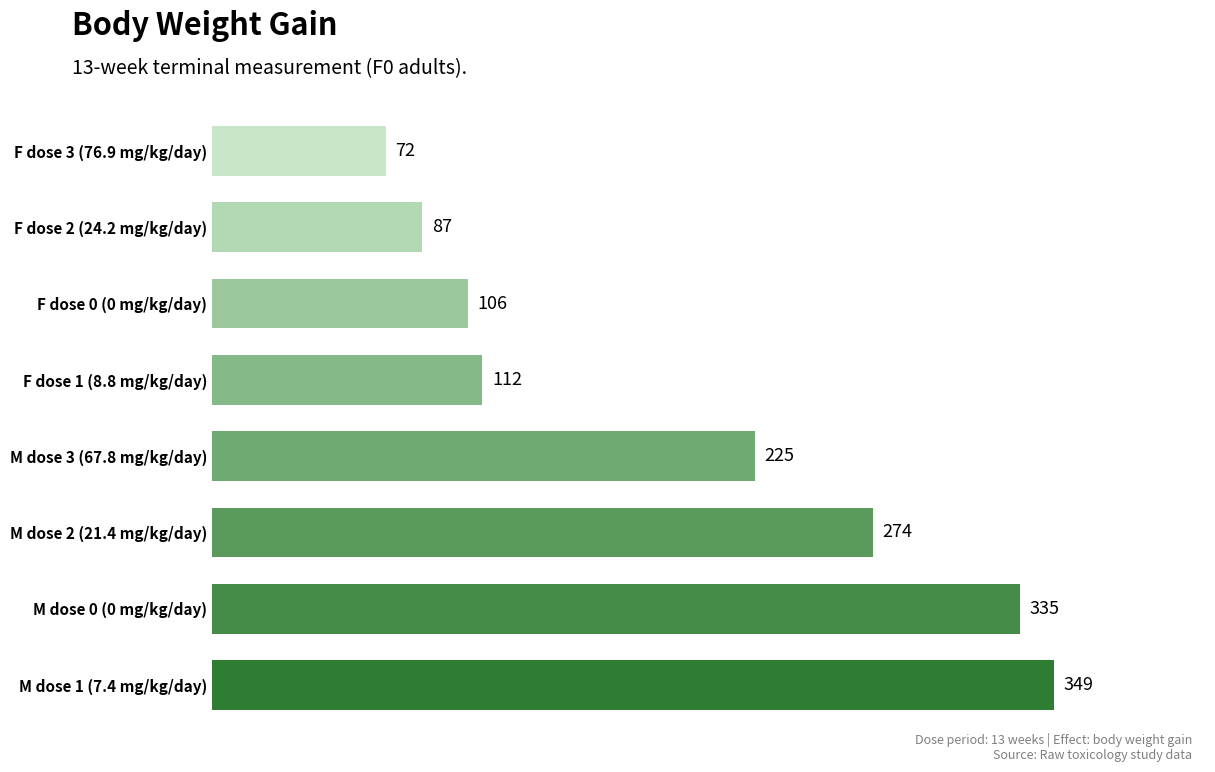

How many data points are less than 225?

4